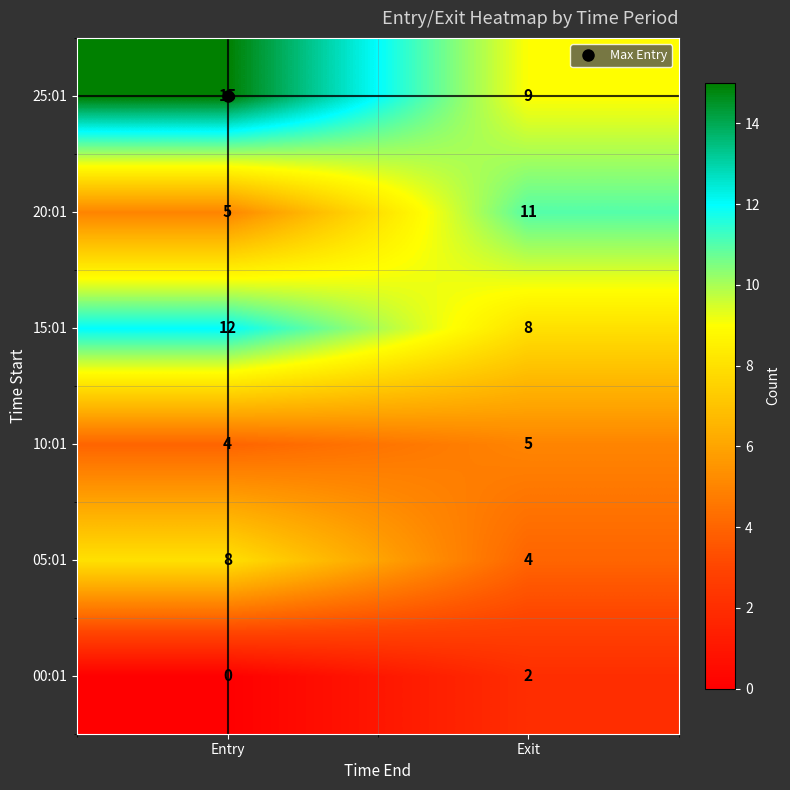

At which category does the chart reach its minimum across all series?

Entry